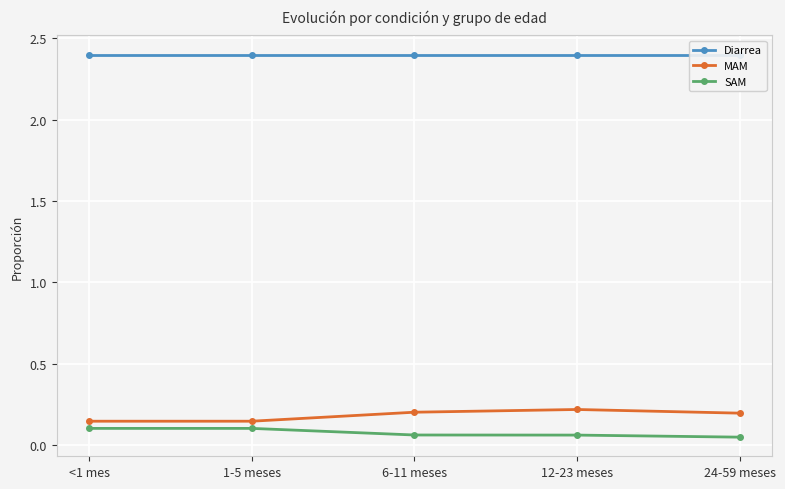

What are all the series names shown in the legend?

Diarrea, MAM, SAM